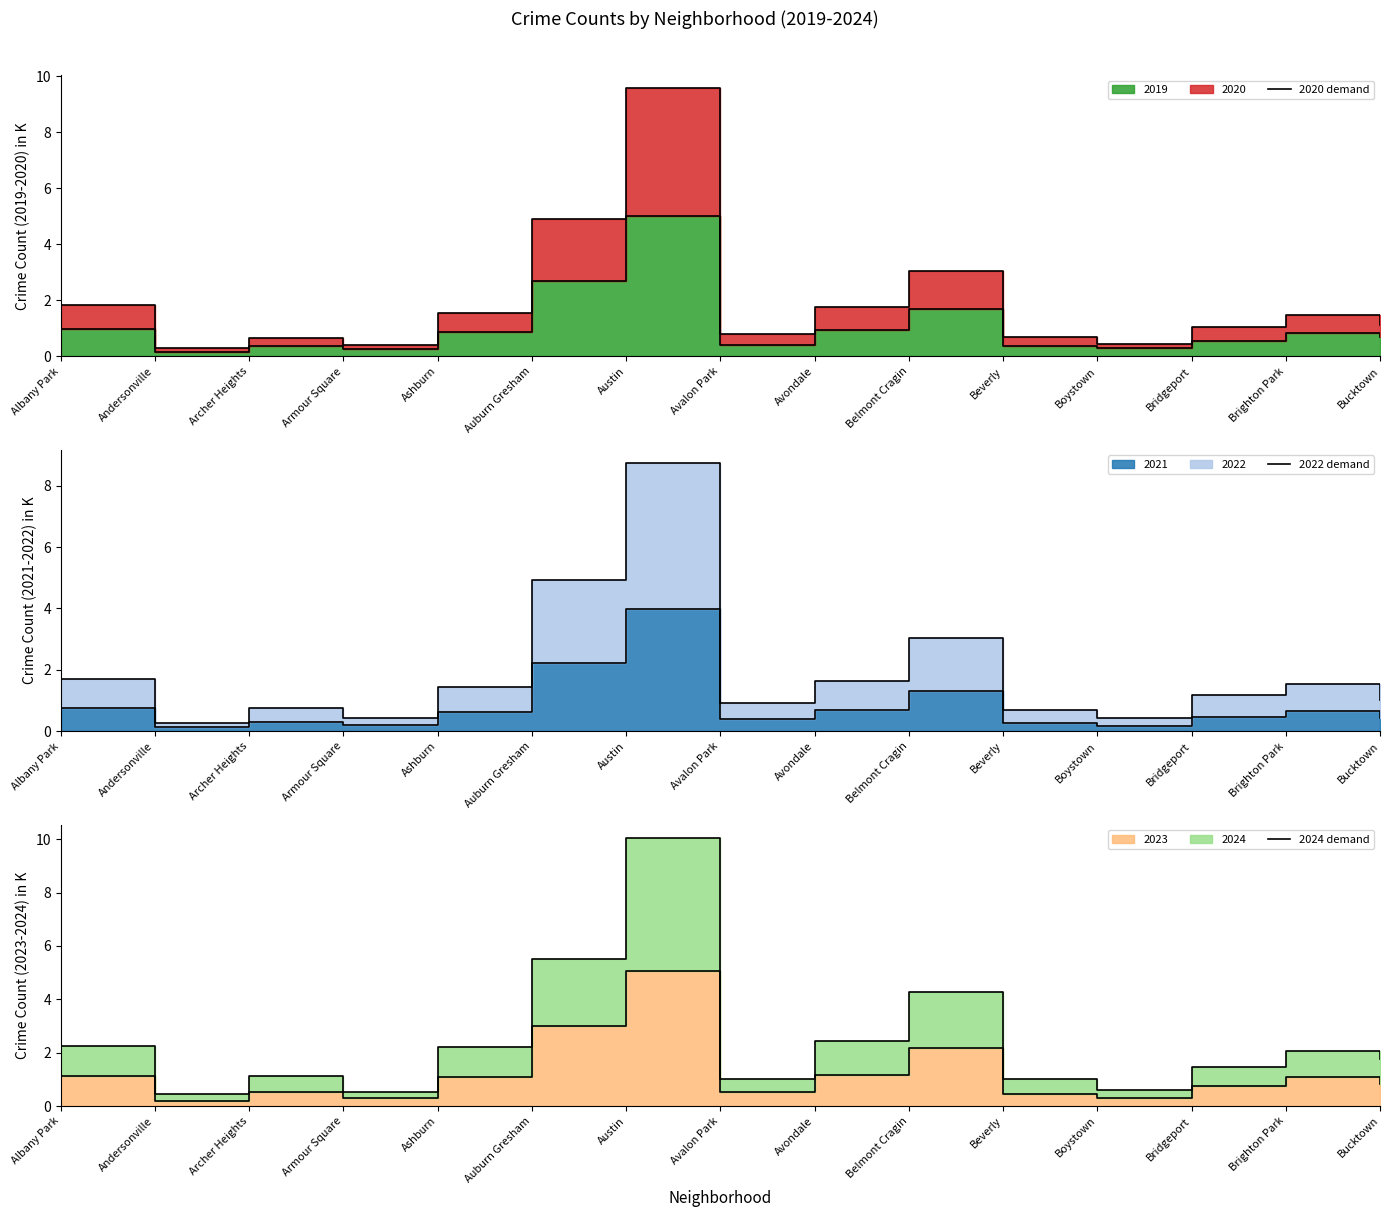

What is the value of the 2022 demand point at the 6th from the left?

4.9